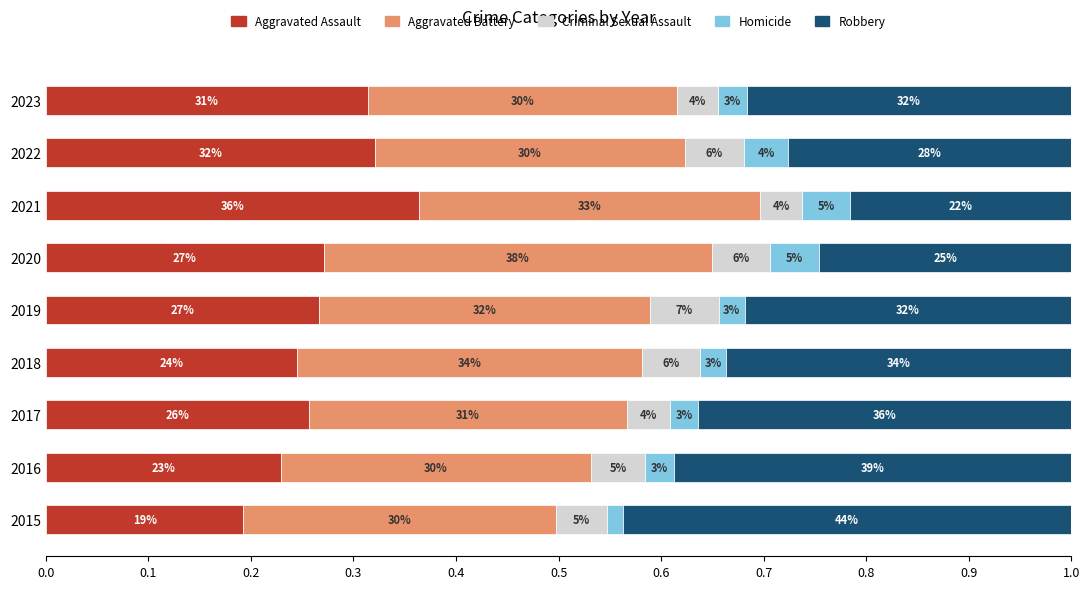

What are all the series names shown in the legend?

Aggravated Assault, Aggravated Battery, Criminal Sexual Assault, Homicide, Robbery